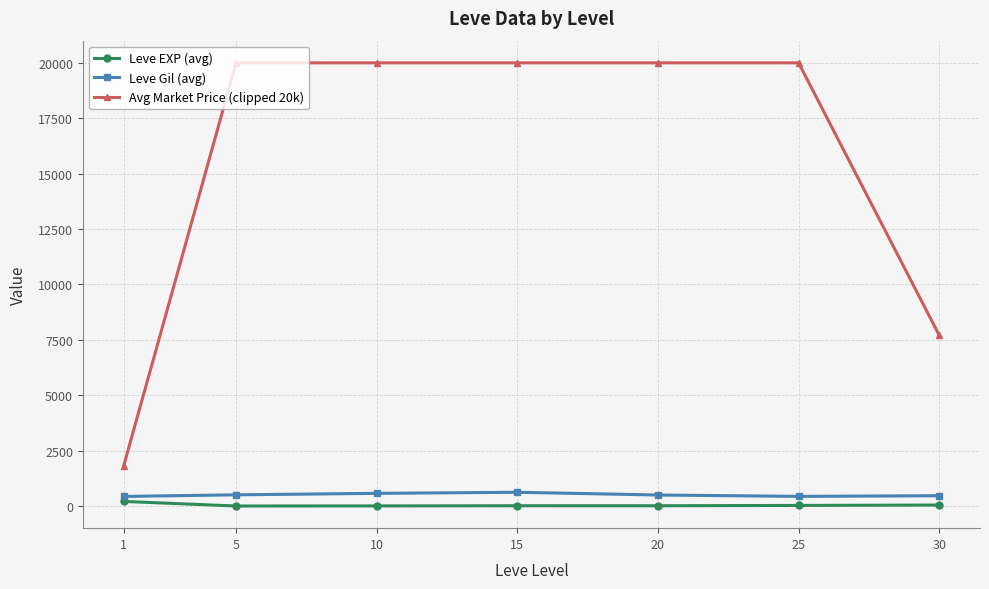

True or false: Avg Market Price (clipped 20k) and Leve EXP (avg) cross at least once.

False